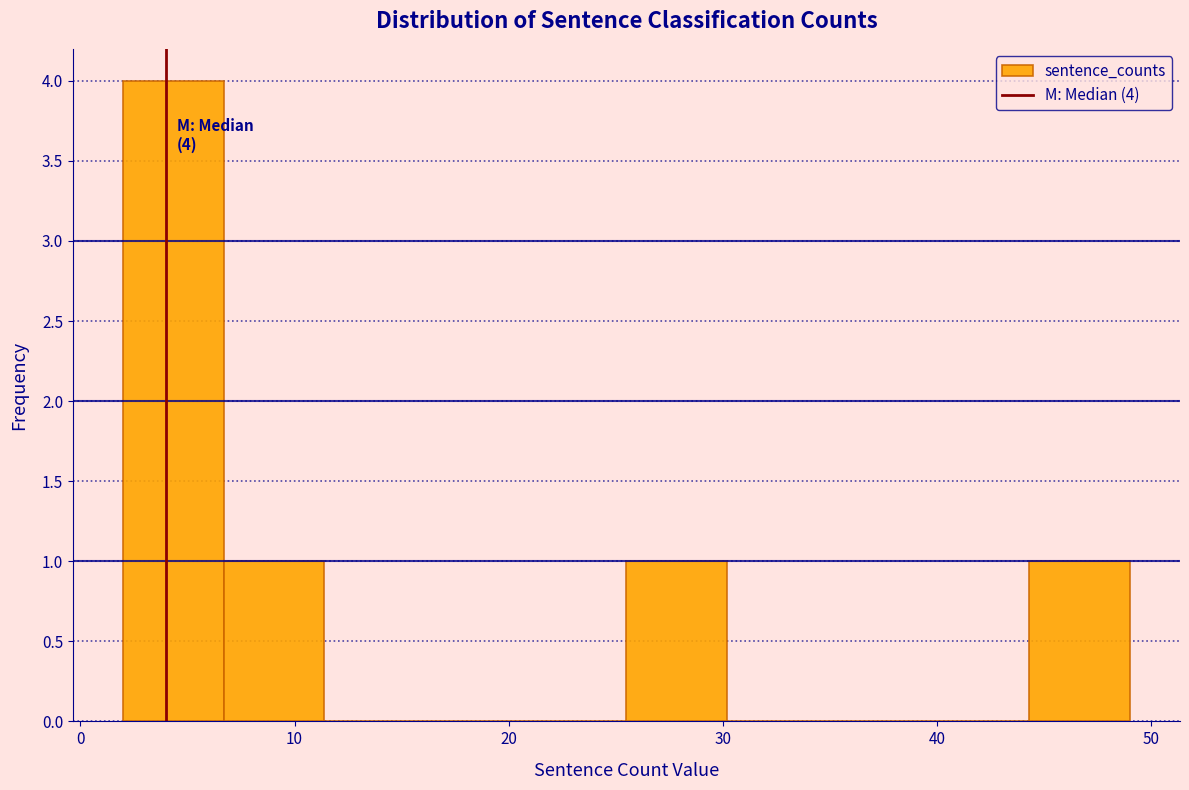

Over which range of the x-axis is the bar tallest?

2.0 to 6.7